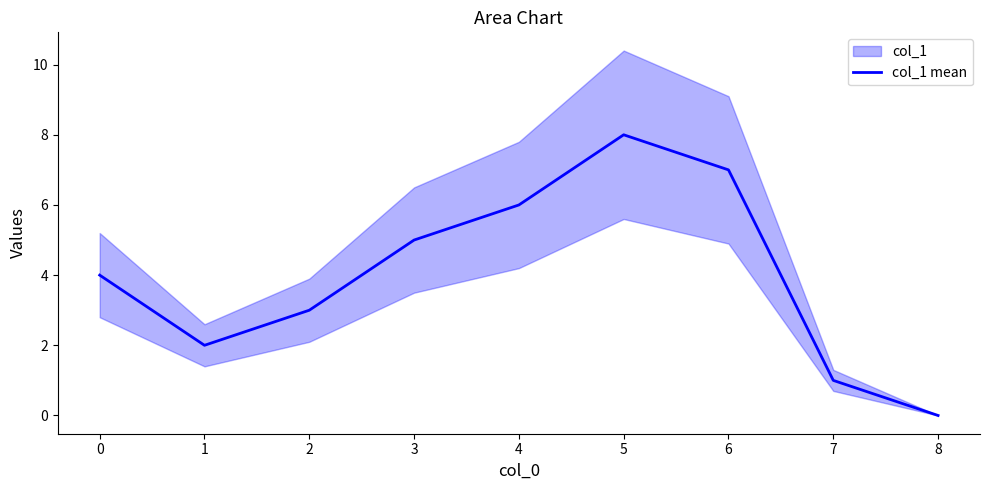

How many lines are shown in the chart?

1